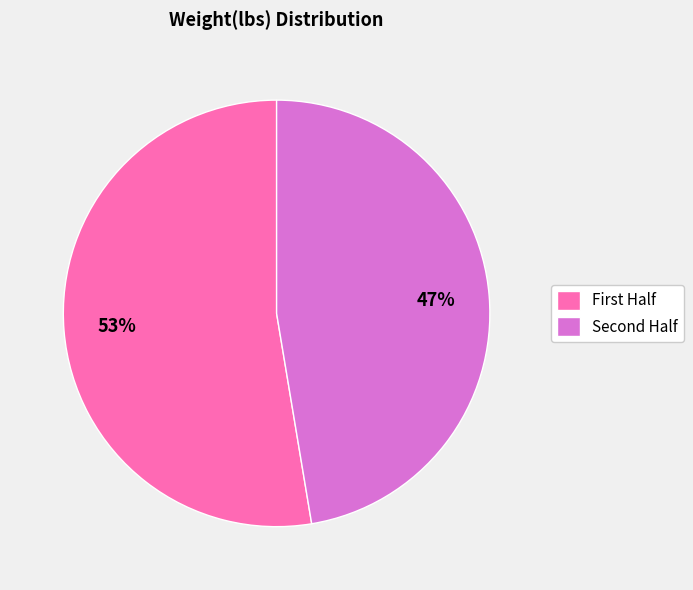

Count the number of slices in the pie.

2